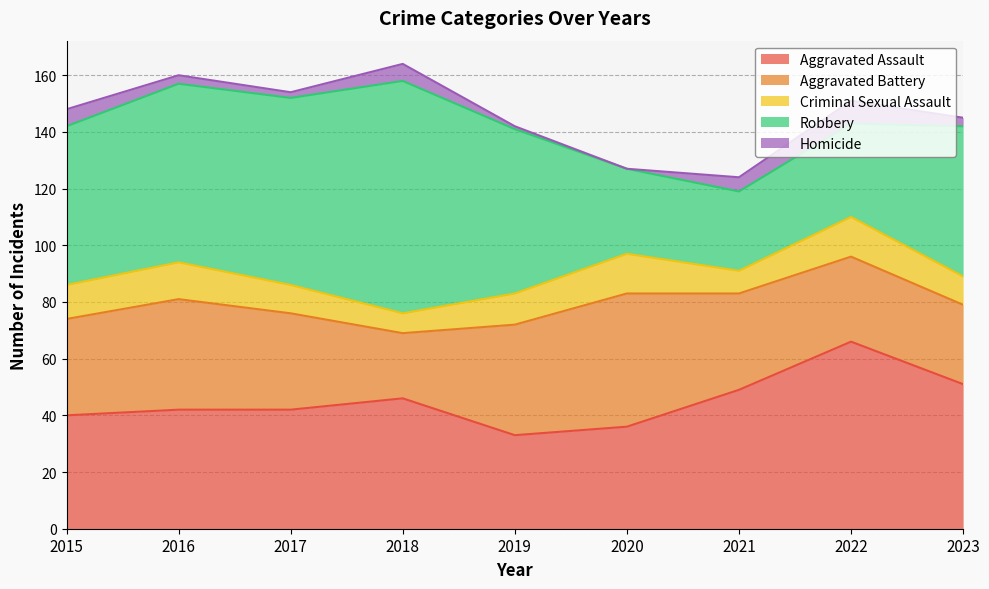

Does the chart have visible grid lines?

Yes